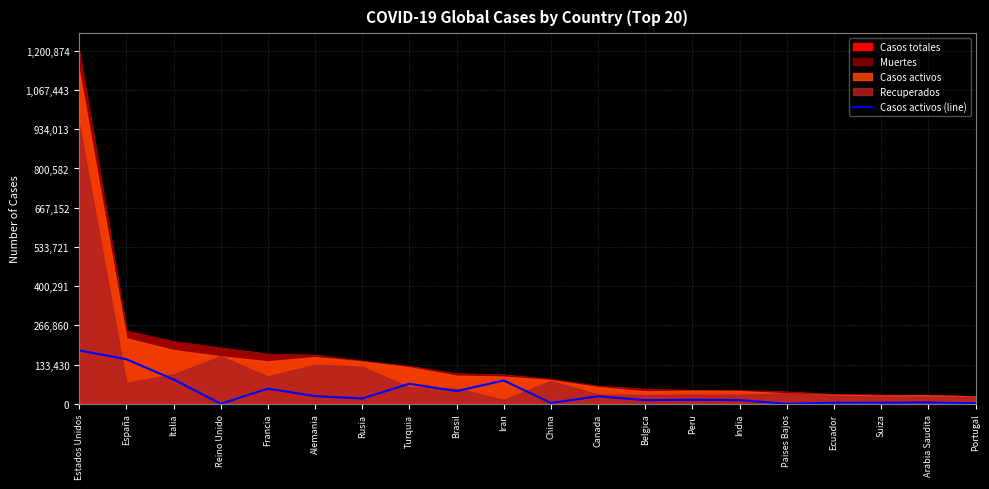

The Casos activos (line) series shows 181602 at Estados Unidos. True or false?

True